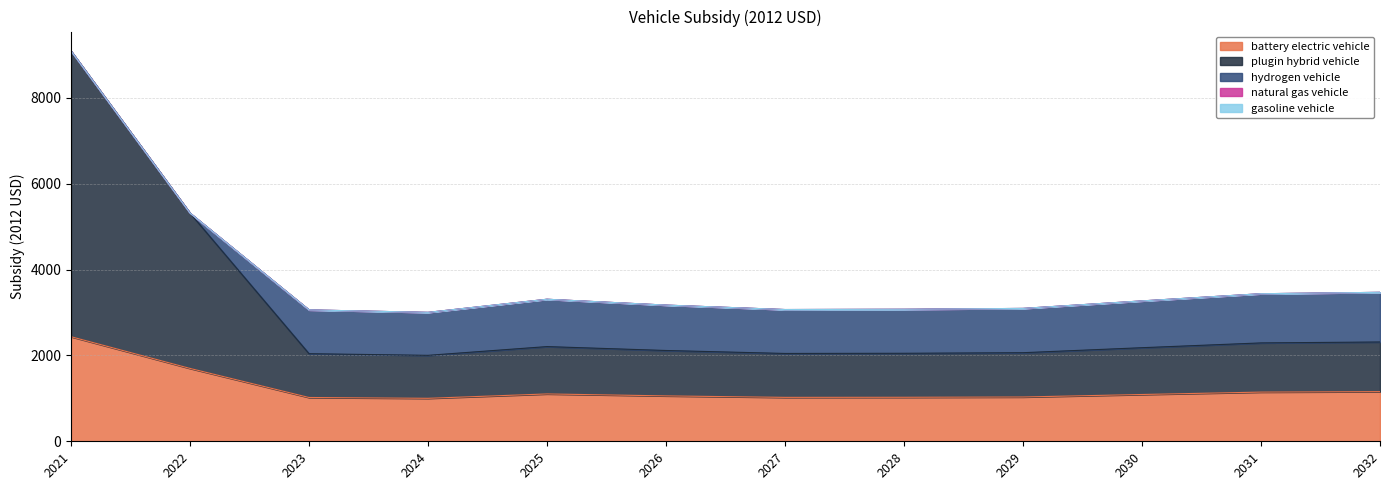

Reading left to right, extract all data points from this chart.

battery electric vehicle: 2435.9	1697.1	1020.0	1000.9	1102.8	1057.3	1022.8	1024.8	1031.5	1089.8	1145.6	1156.4
plugin hybrid vehicle: 6652.7	3617.1	1020.0	1000.9	1102.8	1057.3	1022.8	1024.8	1031.5	1089.8	1145.6	1156.4
hydrogen vehicle: 0.0	0.0	1020.0	1000.9	1102.8	1057.3	1022.8	1024.8	1031.5	1089.8	1145.6	1156.4
natural gas vehicle: 0.0	0.0	0.0	0.0	0.0	0.0	0.0	0.0	0.0	0.0	0.0	0.0
gasoline vehicle: 0.0	0.0	0.0	0.0	0.0	0.0	0.0	0.0	0.0	0.0	0.0	0.0